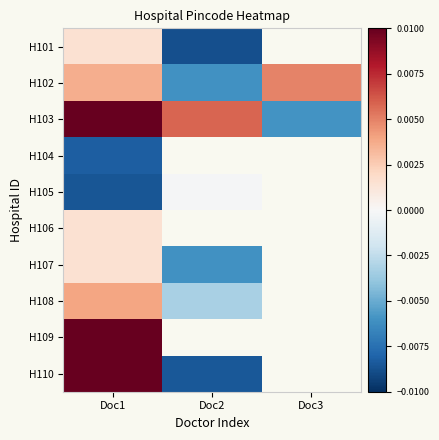

The value of H108 at Doc2 is -0.0. True or false?

False